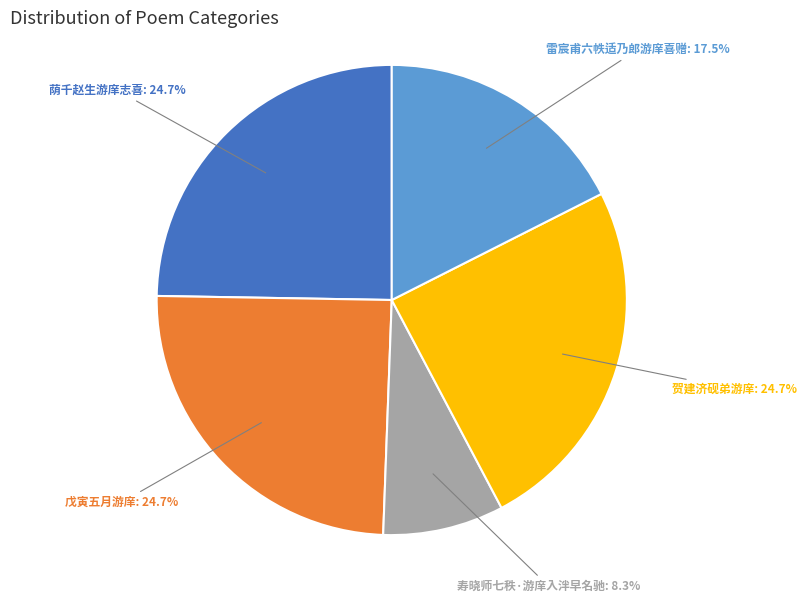

Is there any slice that represents more than half of the pie?

No